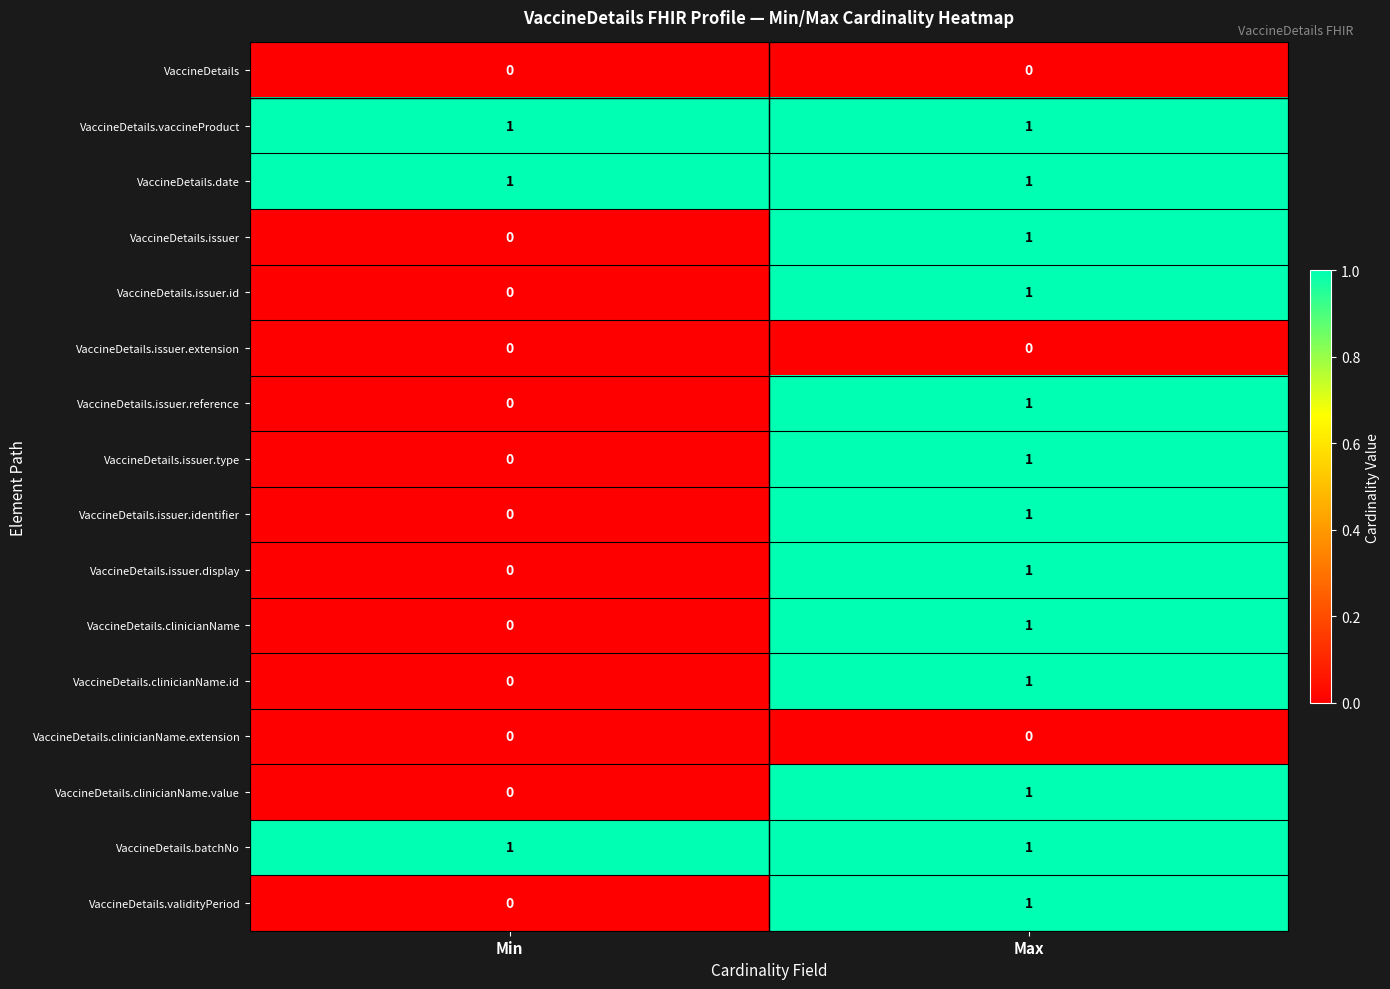

Is it true that VaccineDetails.date equals 1 at Max?

True